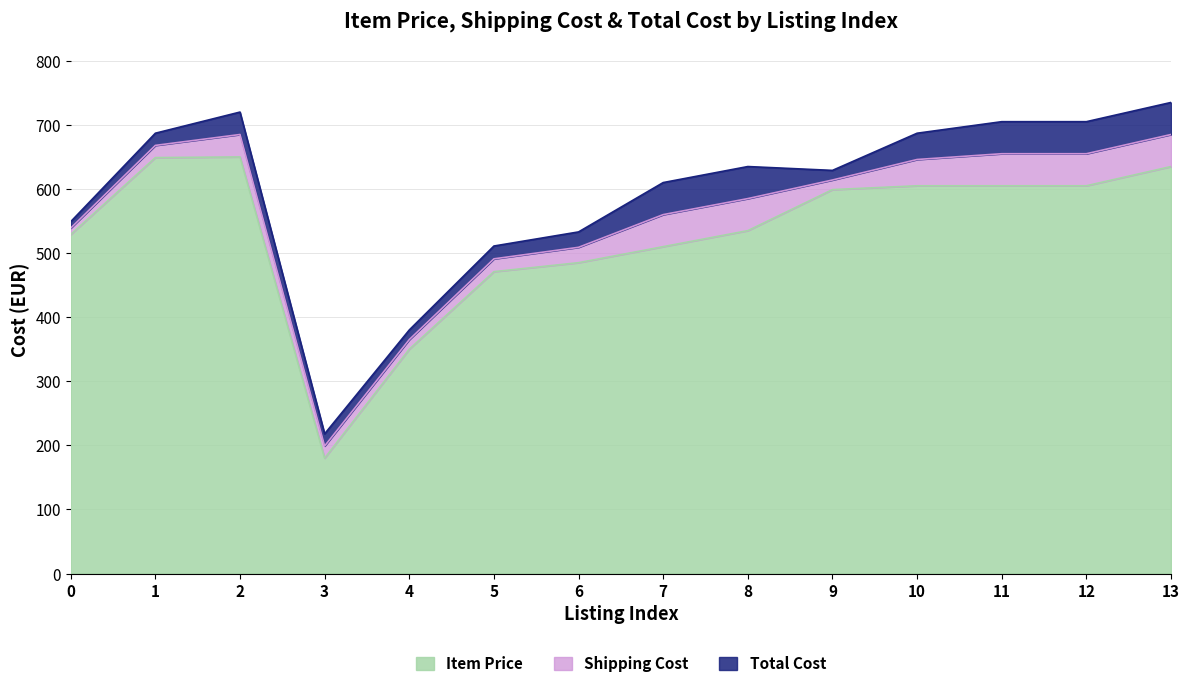

Does the chart display data point markers on the line(s)?

No